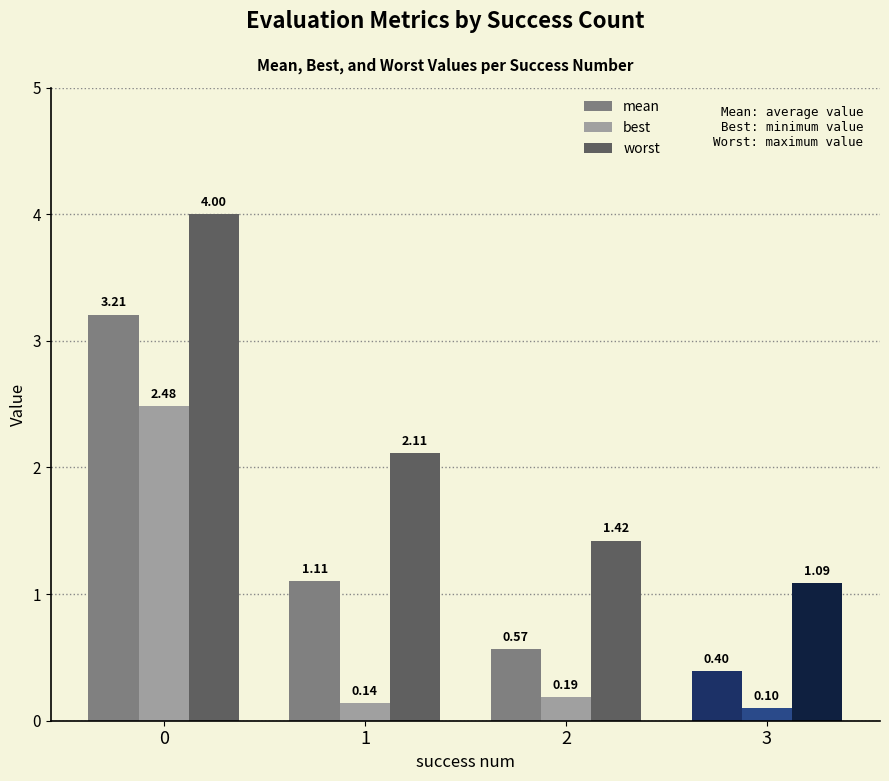

What is the value of the best bar at the 2nd from the left?

0.1